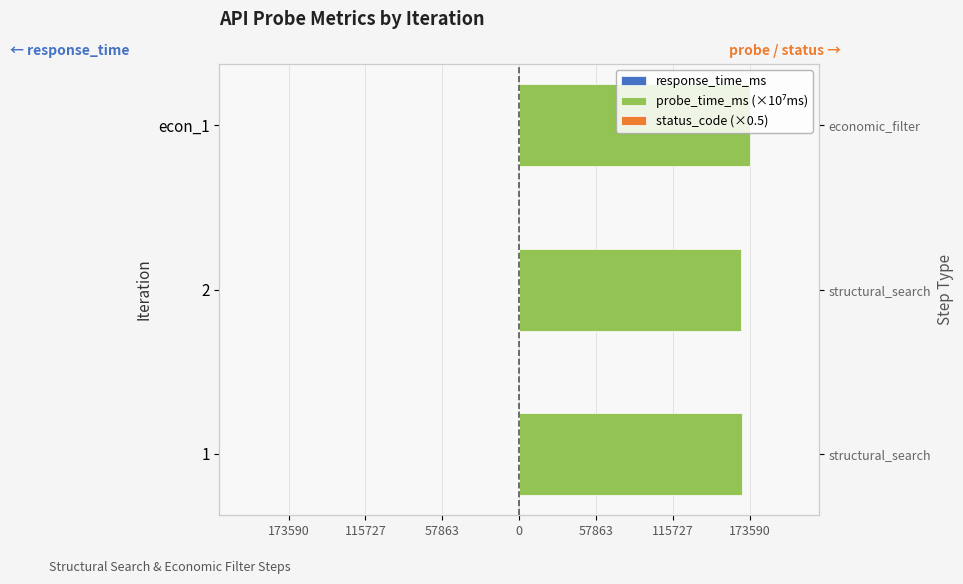

Is it true that status_code (×0.5) equals 0.2 at 57863?

False